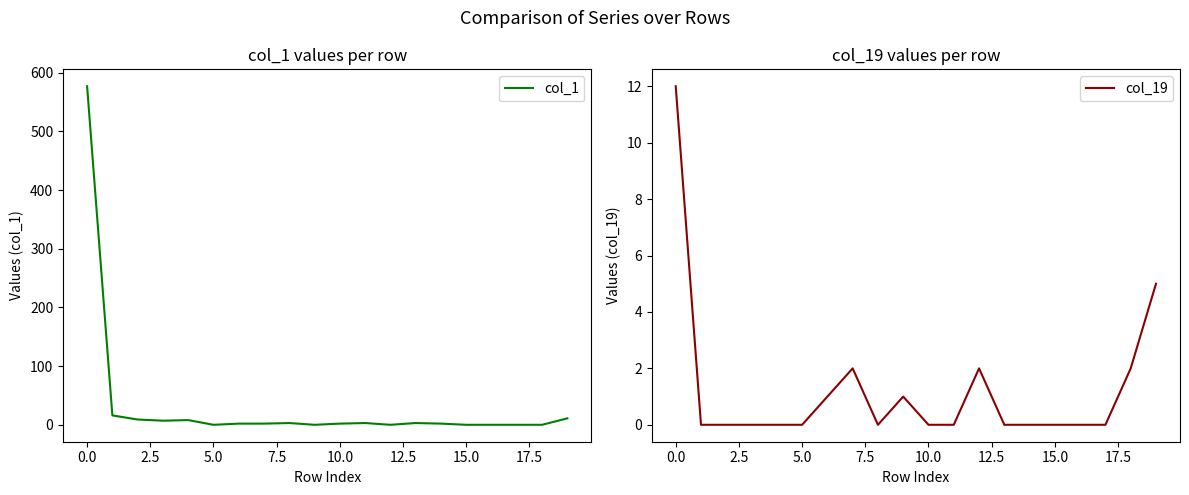

True or false: col_1 has a value of 11 at 19.

True